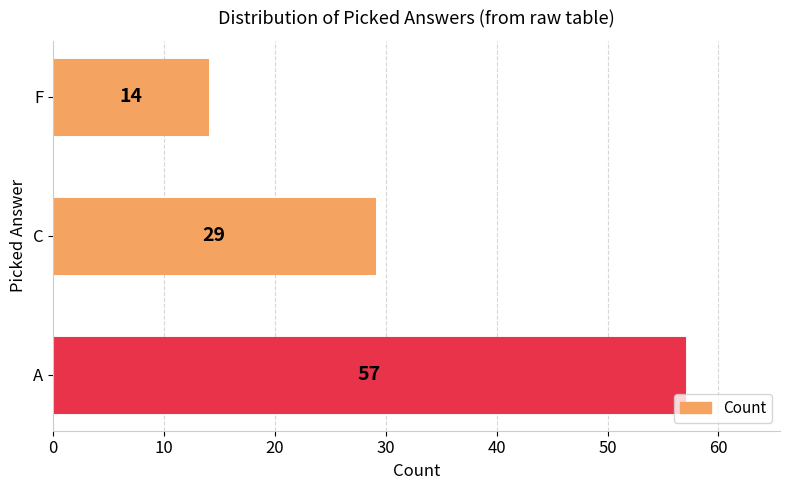

What is the sum of all values?

100